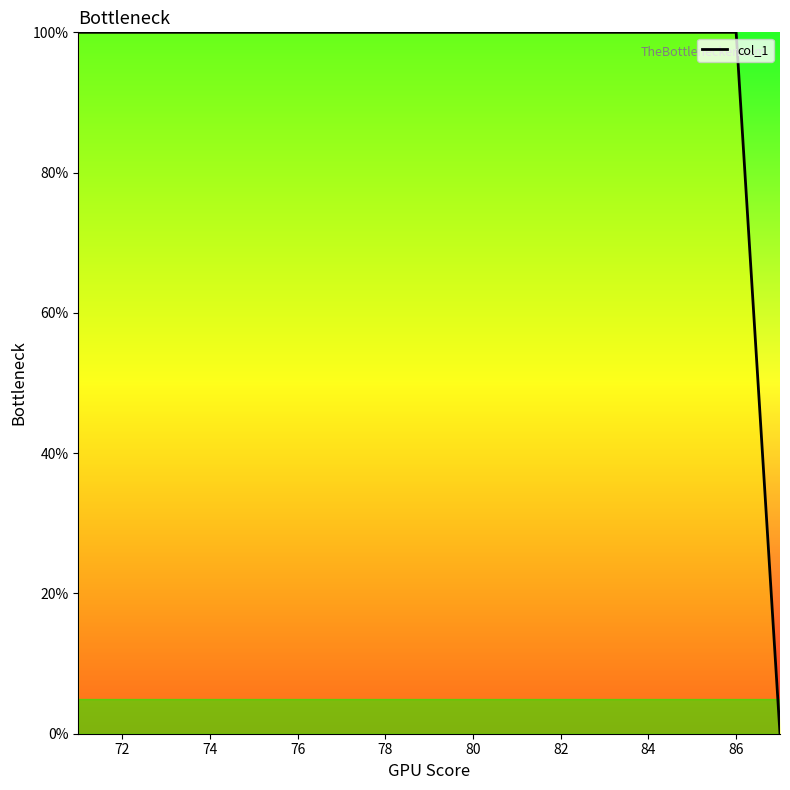

What is the difference between the maximum and minimum values?

100